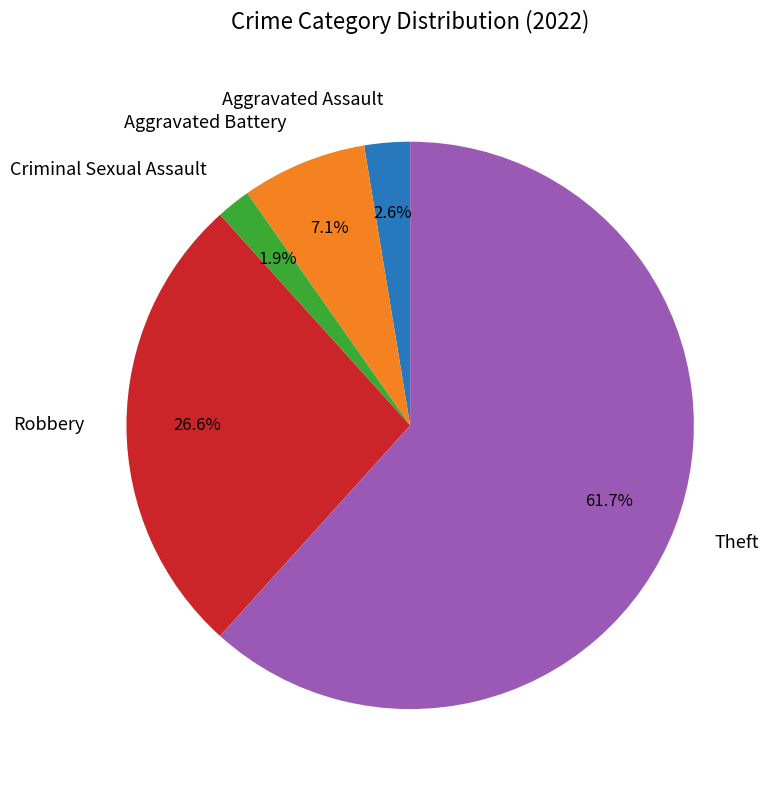

Count the number of slices in the pie.

5